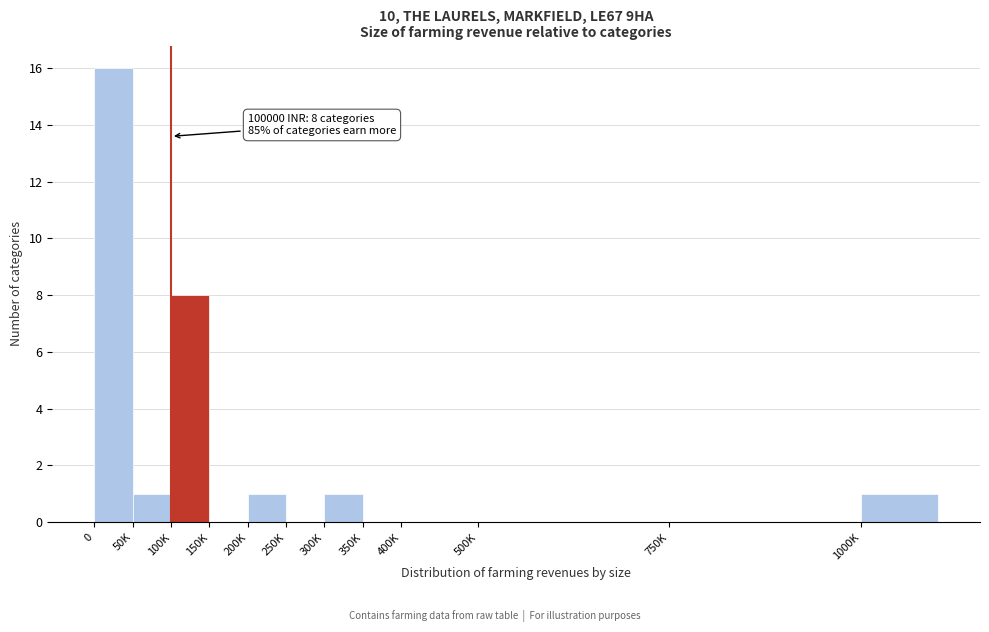

Reading left to right, extract all data points from this chart.

0=16	50K=1	100K=8	150K=0	200K=1	250K=0	300K=1	350K=0	400K=0	500K=0	750K=0	1000K=1